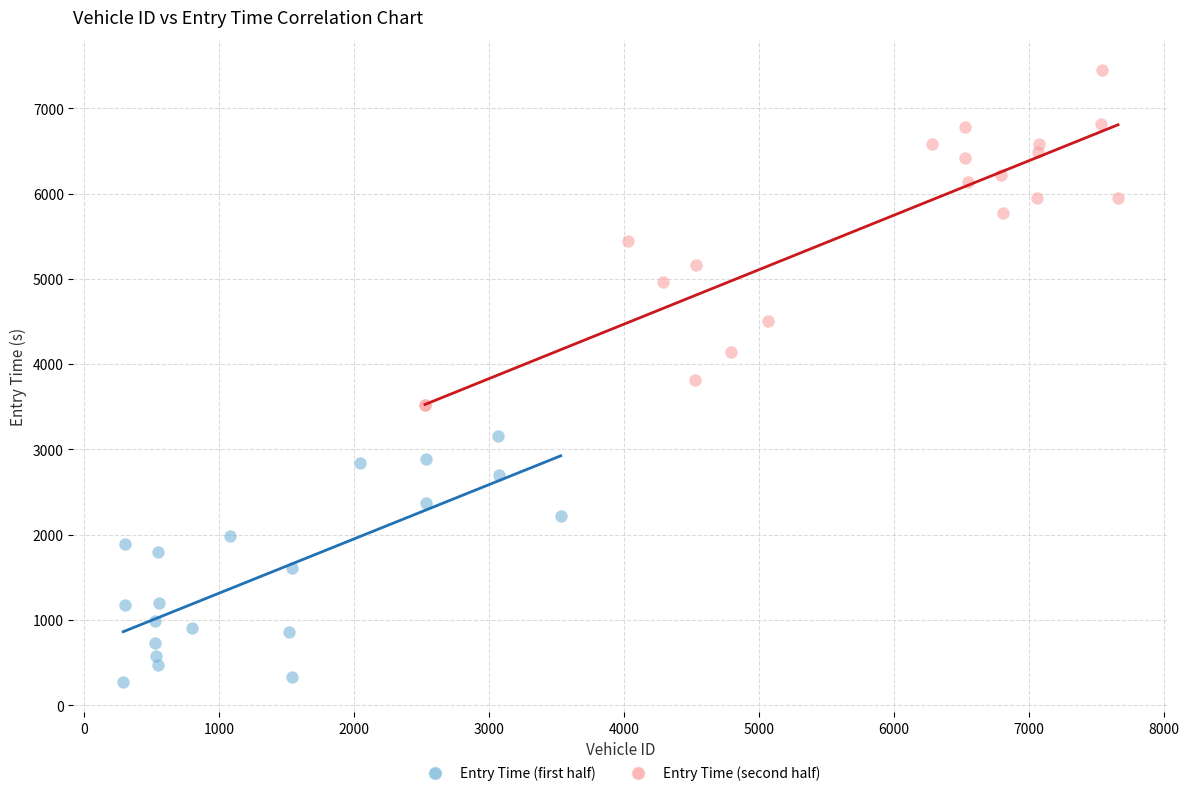

Which series has the widest spread of Y values?

Entry Time (second half)